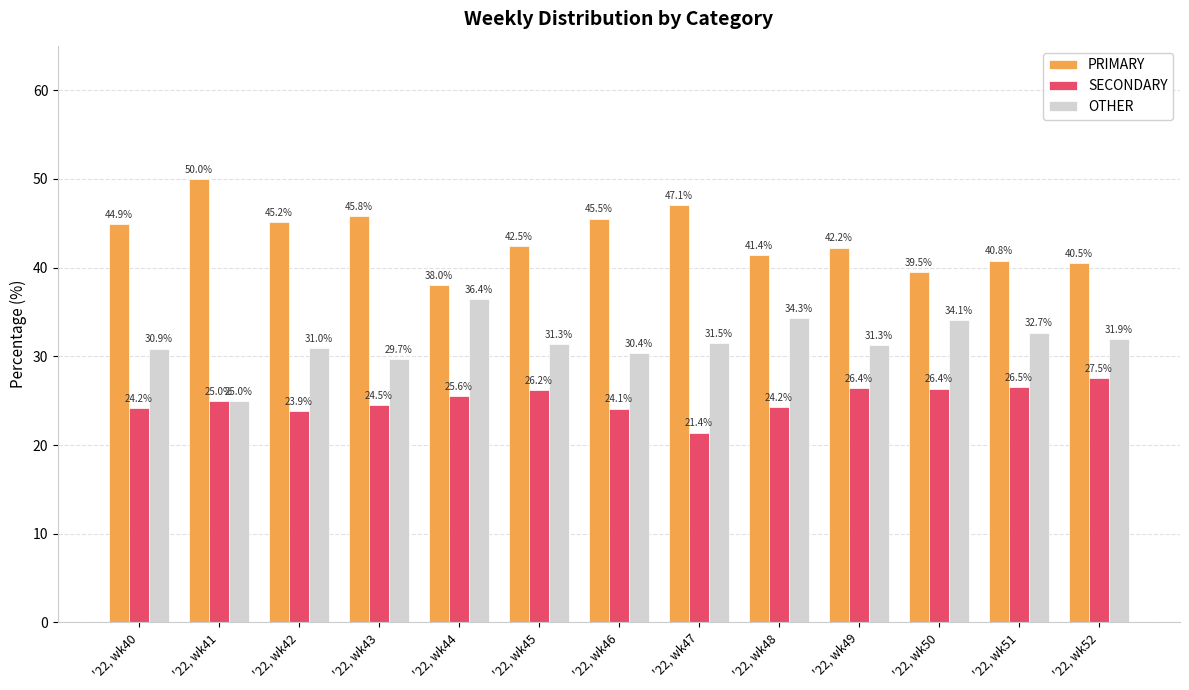

Between '22, wk43 and '22, wk44, which series saw the biggest shift?

PRIMARY